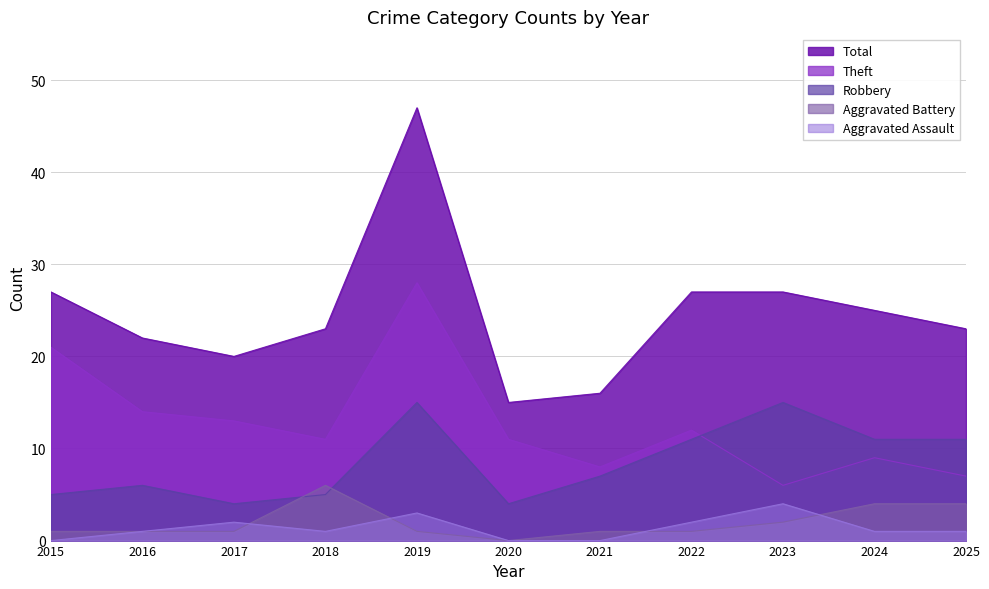

What is the maximum value shown in the chart?

47